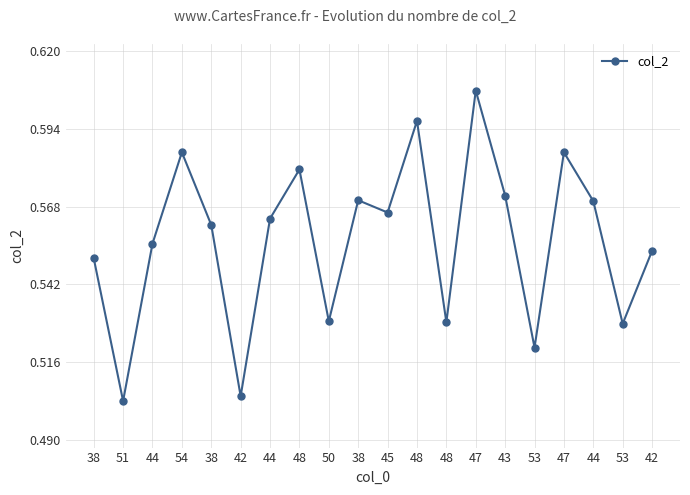

Is this an area chart (filled region under the line)?

No